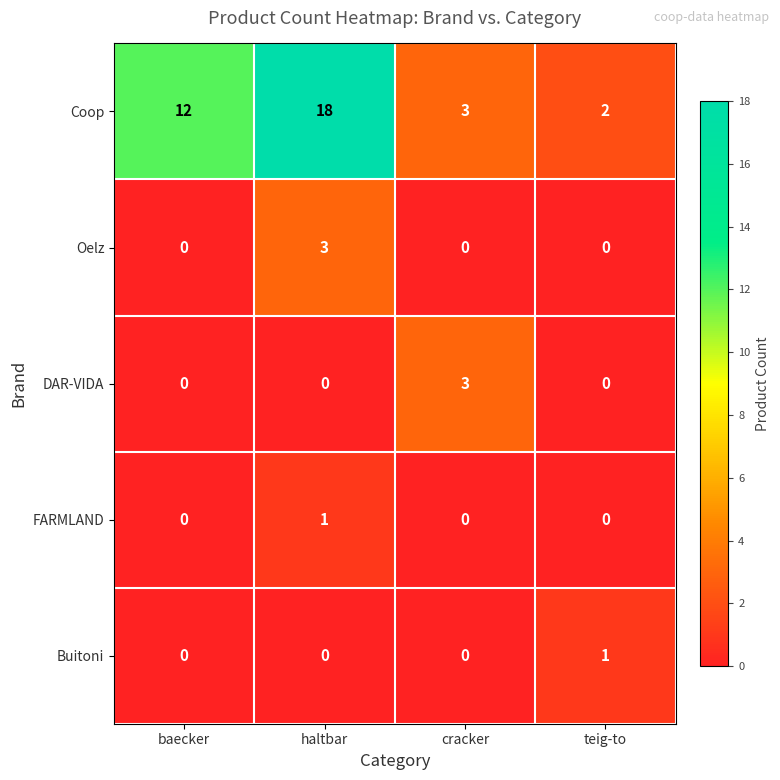

True or false: Oelz has a value of 3 at haltbar.

True